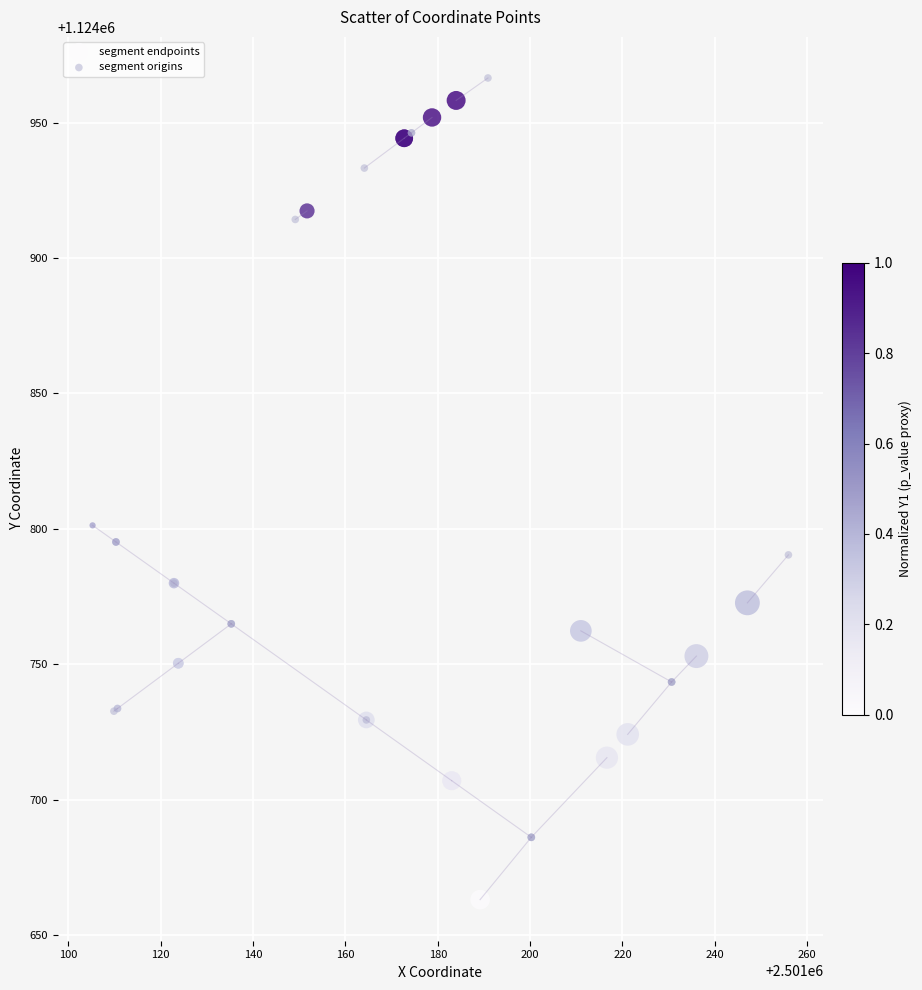

What are all the series names shown in the legend?

segment endpoints, segment origins